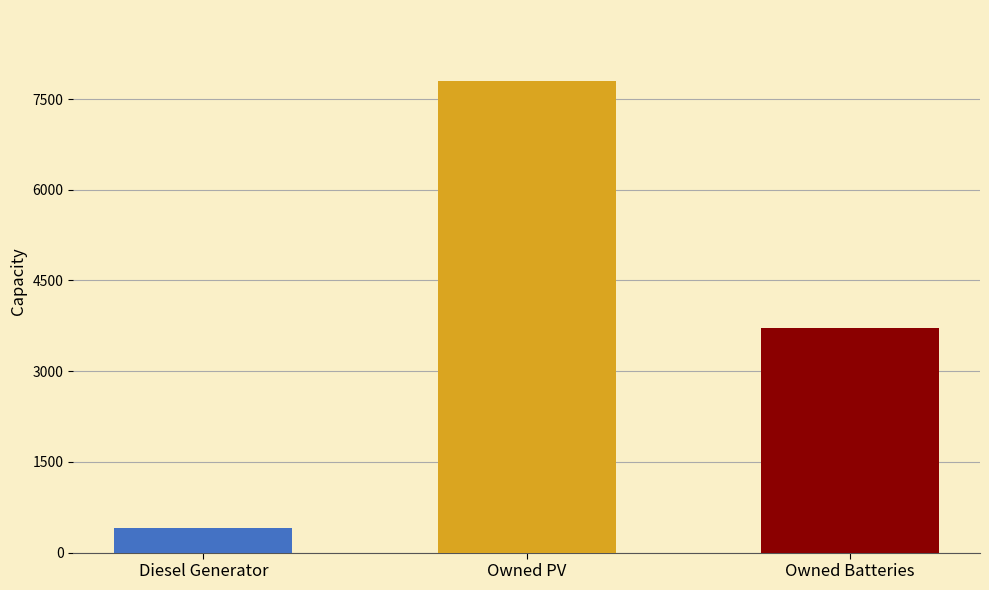

Rank the categories by value from highest to lowest.

Owned PV, Owned Batteries, Diesel Generator